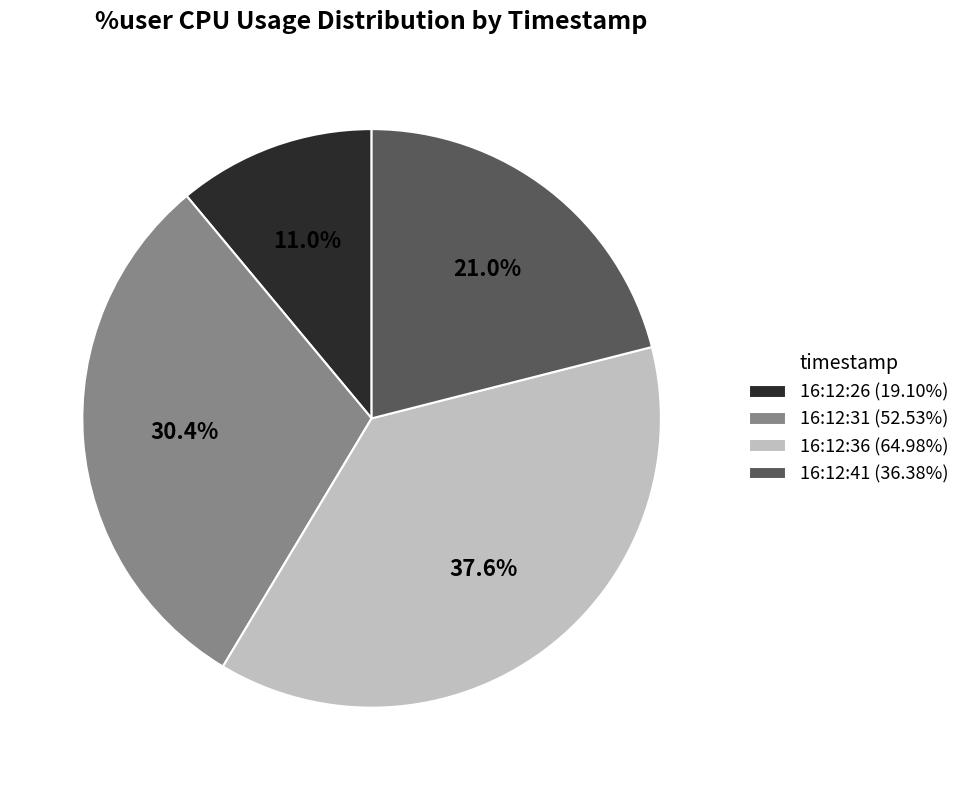

The 16:12:31 slice represents 30% of the pie. True or false?

True